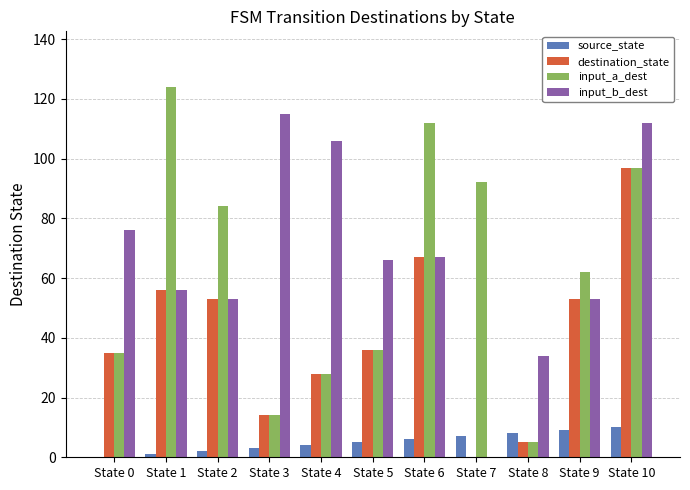

Which series has the largest range (max minus min)?

input_a_dest